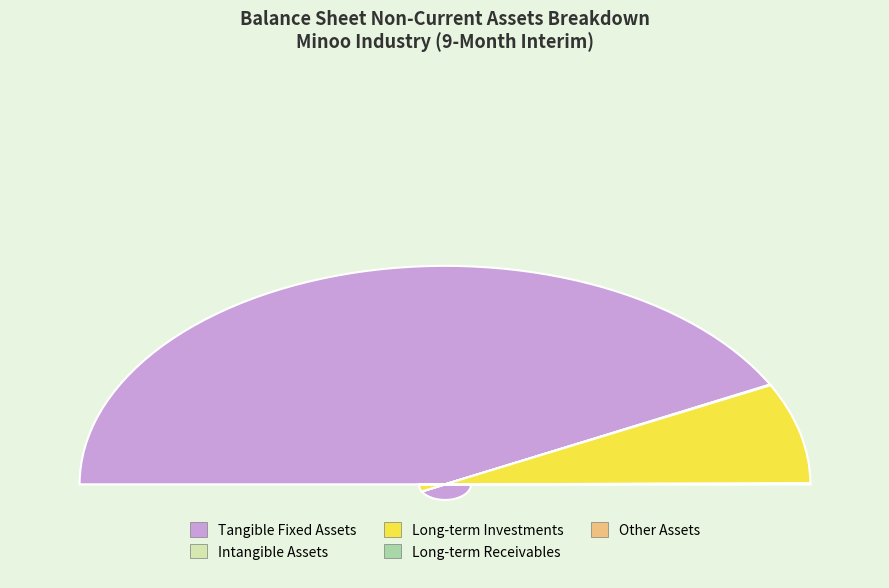

True or false: tangible_fixed_assets accounts for 79% of the total.

False